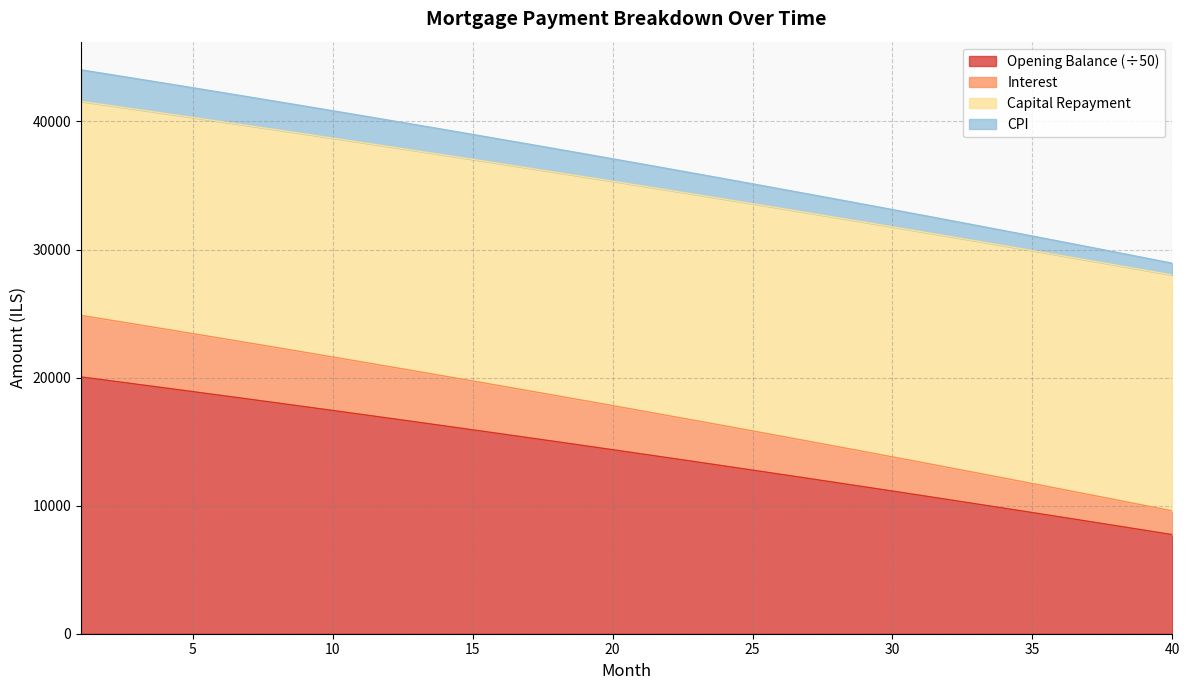

Does the chart have visible grid lines?

Yes